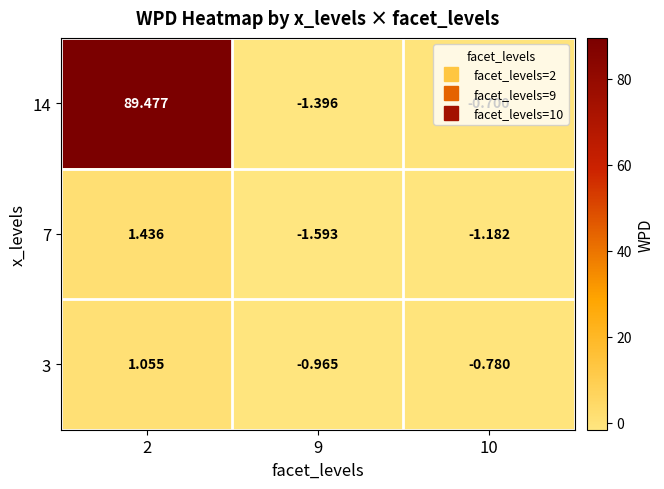

Reading left to right, extract all data points from this chart.

14: 2=89.5	9=-1.4	10=-0.7
7: 2=1.4	9=-1.6	10=-1.2
3: 2=1.1	9=-1.0	10=-0.8